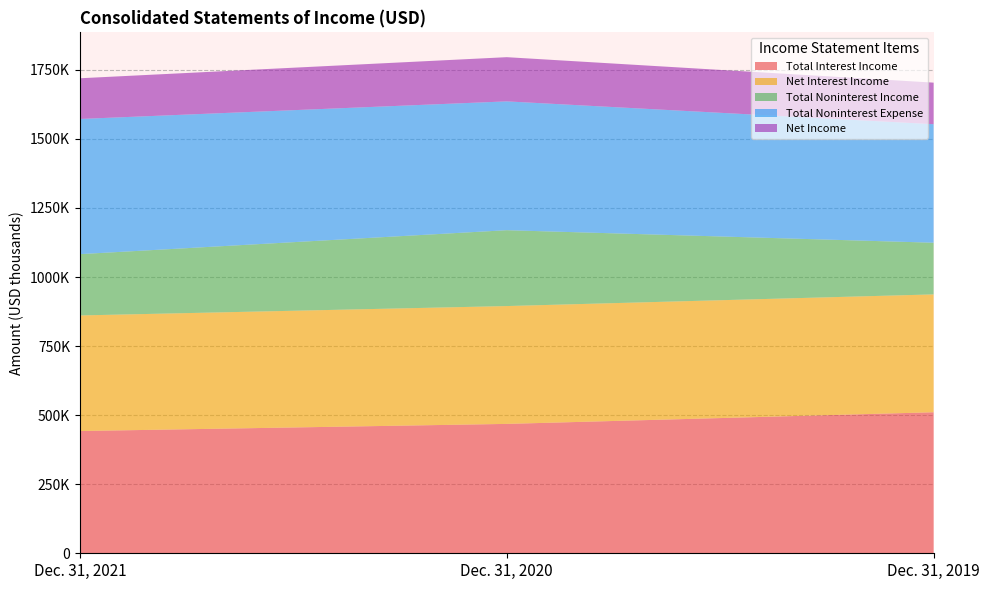

Reading left to right, what are all the values shown in this chart?

Total Interest Income: 442511	468335	510492
Net Interest Income: 418351	426537	426589
Total Noninterest Income: 221910	274593	187045
Total Noninterest Expense: 489296	466301	429002
Net Income: 147365	160025	150460